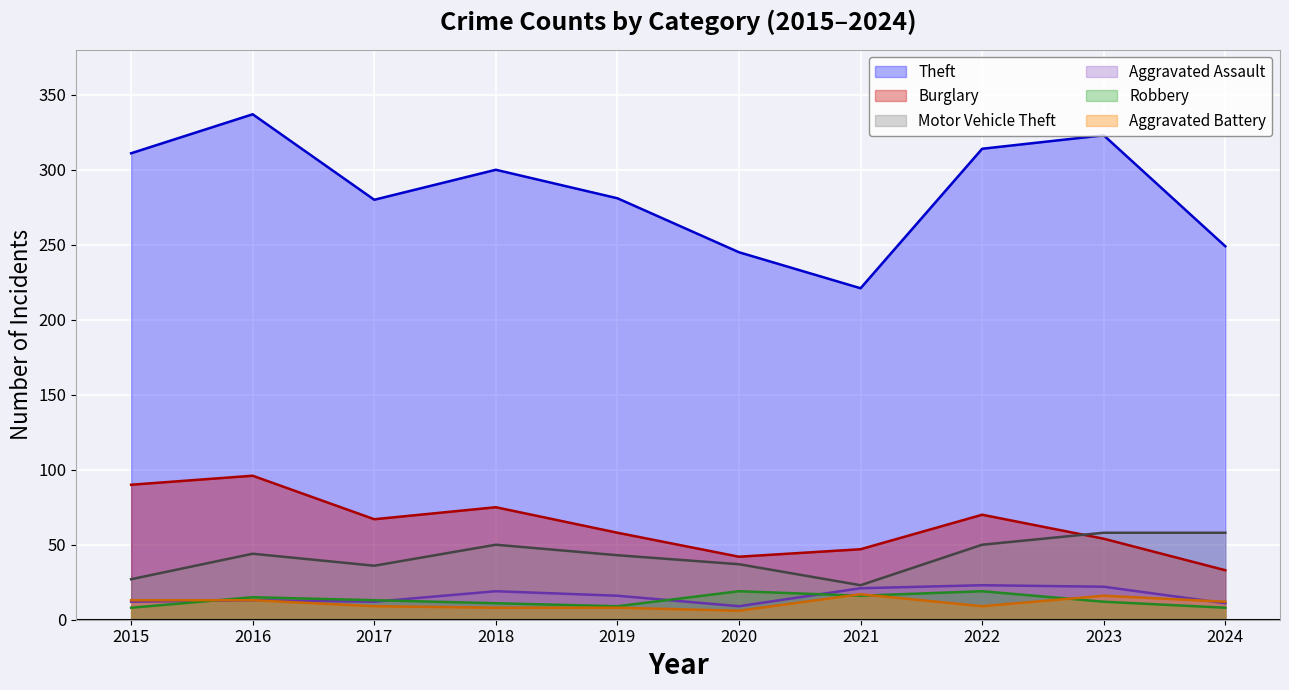

At which category does Robbery reach its first local valley?

2019